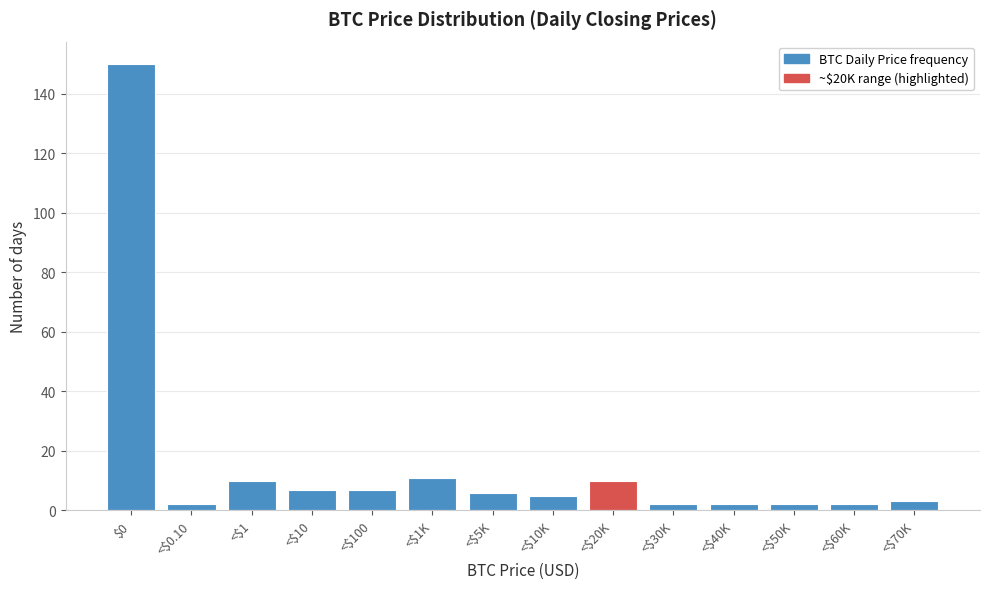

Reading left to right, extract all data points from this chart.

150	2	10	7	7	11	6	5	10	2	2	2	2	3